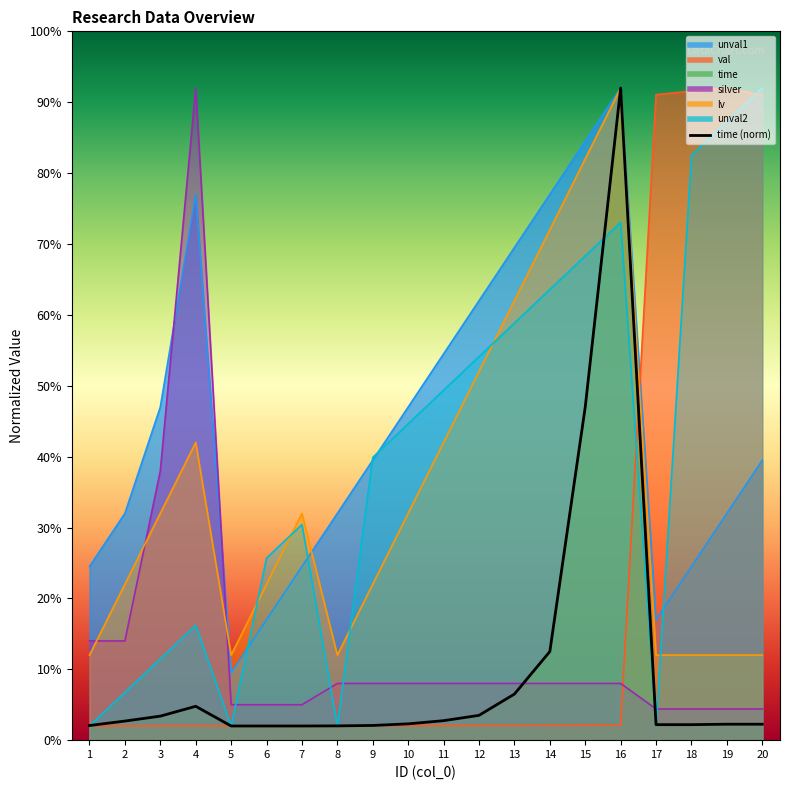

At which label is the value closest to 47?

15